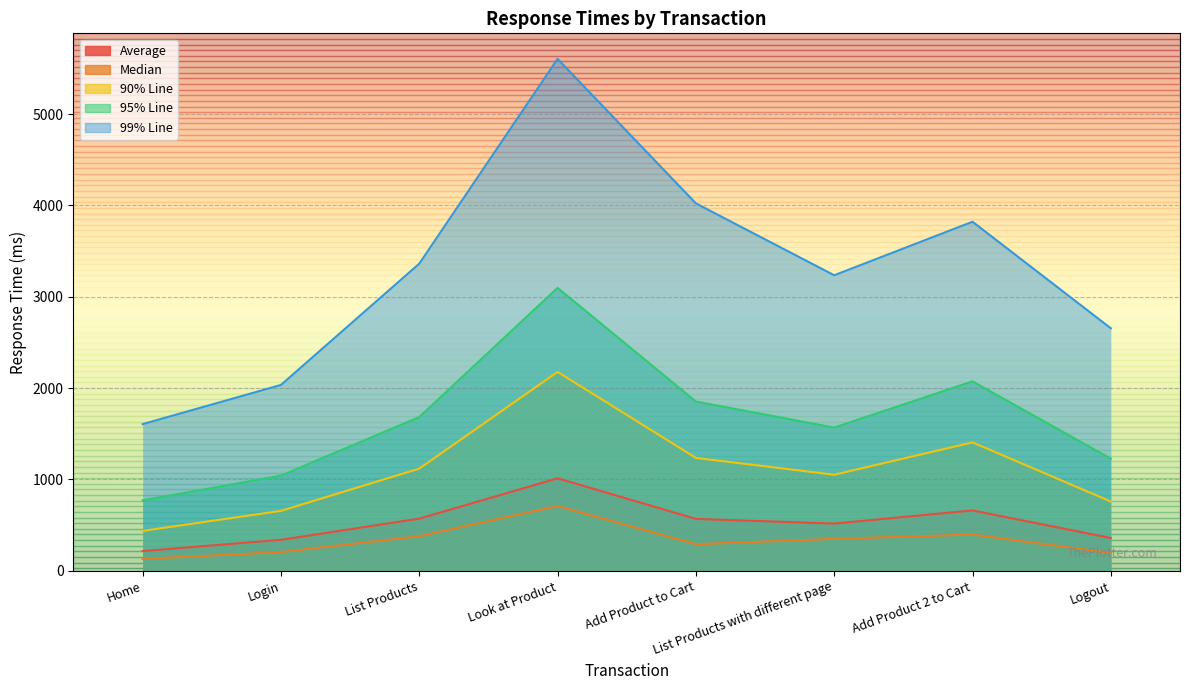

Where is the first local minimum for 90% Line?

List Products with different page